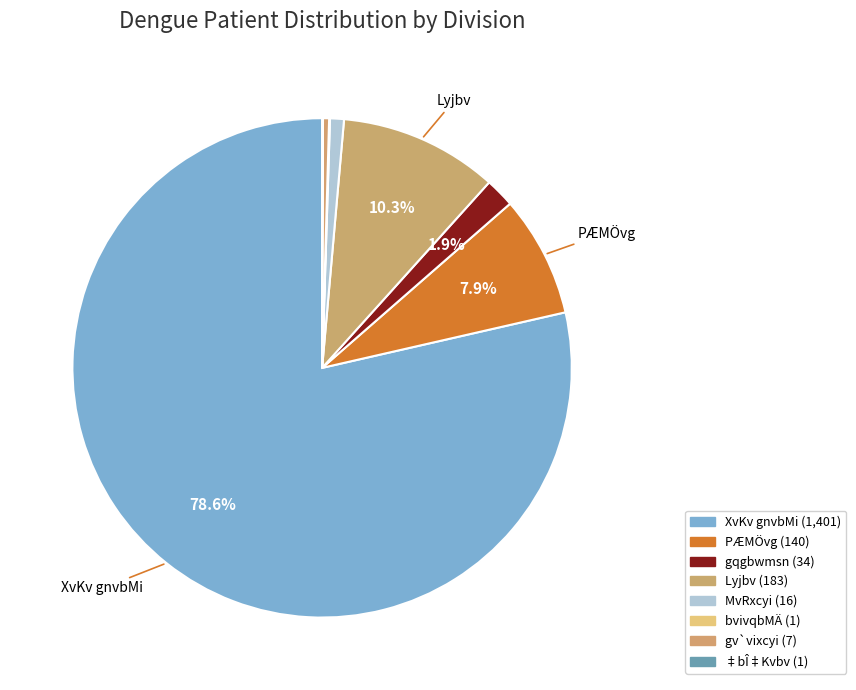

To the nearest percent, what is the average slice percentage?

12%